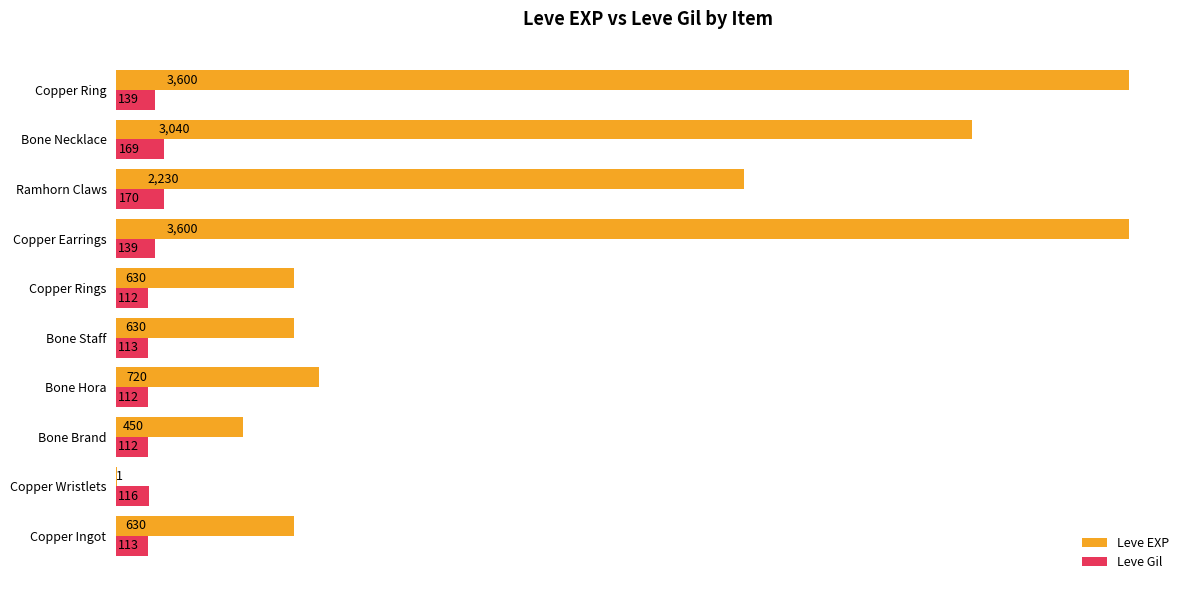

Count the number of data series in this chart.

2